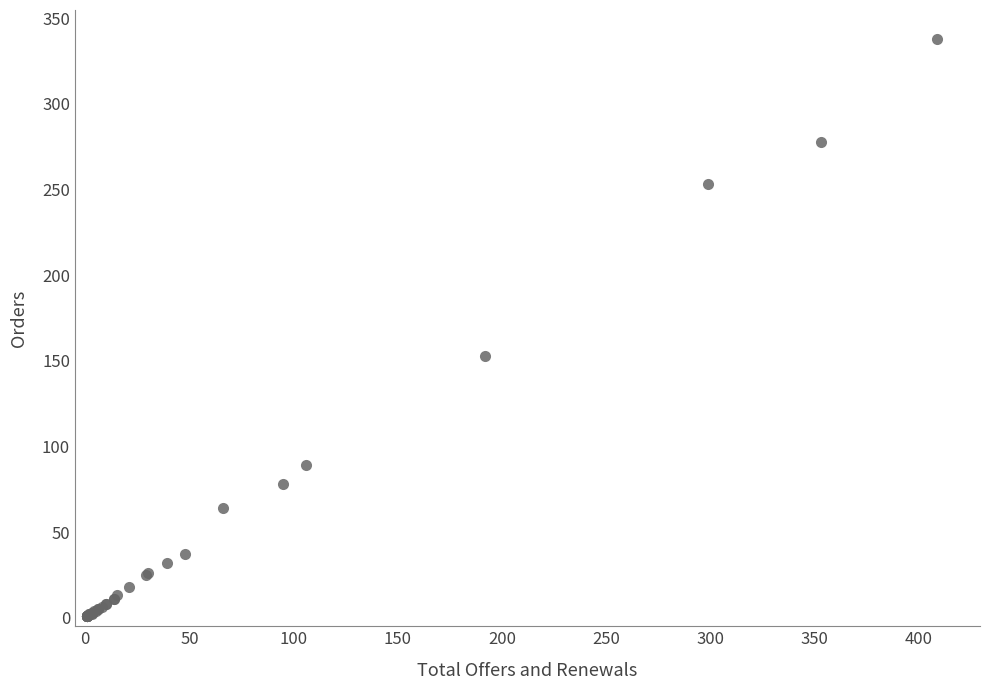

What Y value in the scatter plot is closest to 169?

153